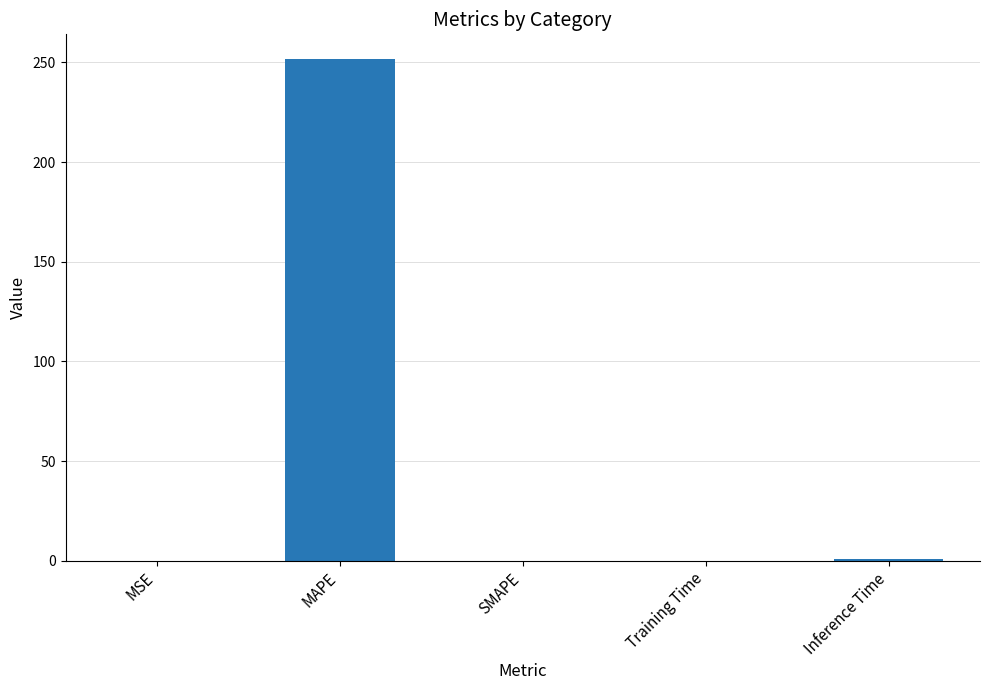

What is the maximum value shown in the chart?

251.5